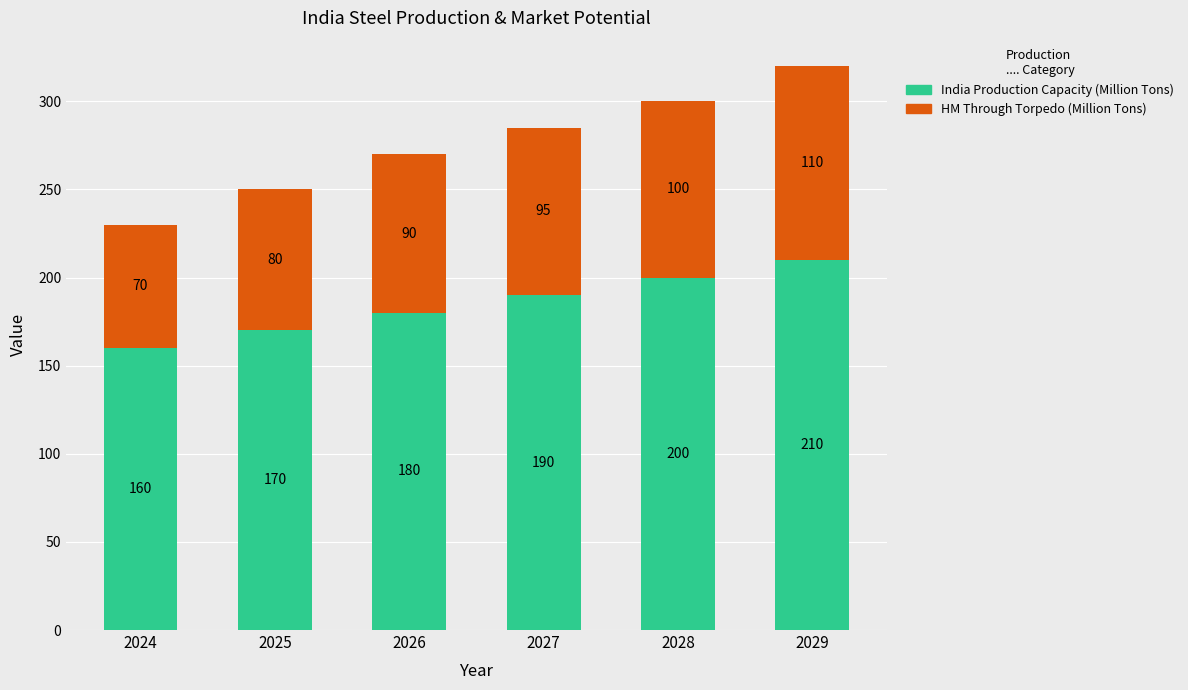

The India Production Capacity (Million Tons) series shows 210 at 2029. True or false?

True